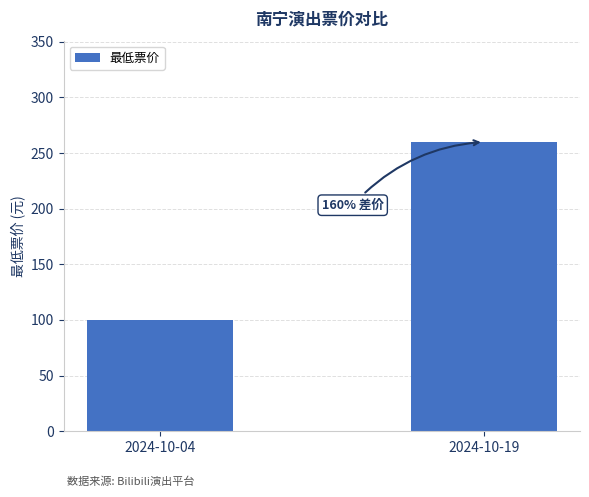

Reading left to right, what are all the values shown in this chart?

100	260